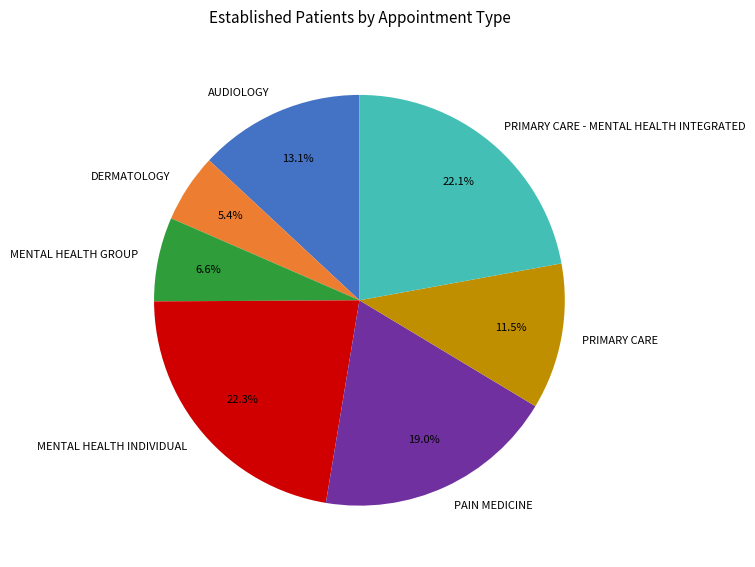

Count the number of slices in the pie.

7